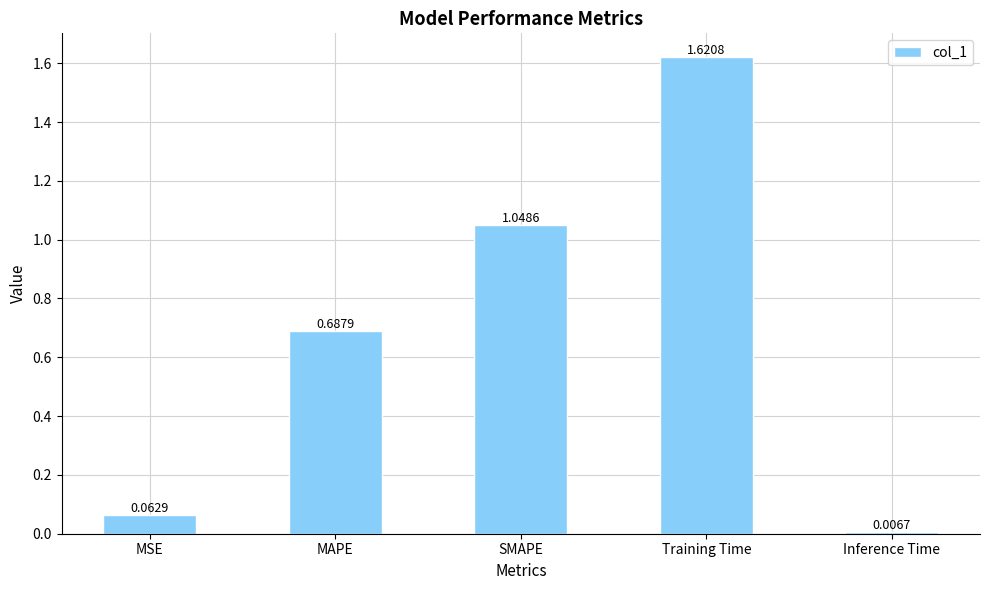

How many bars are there in total?

5